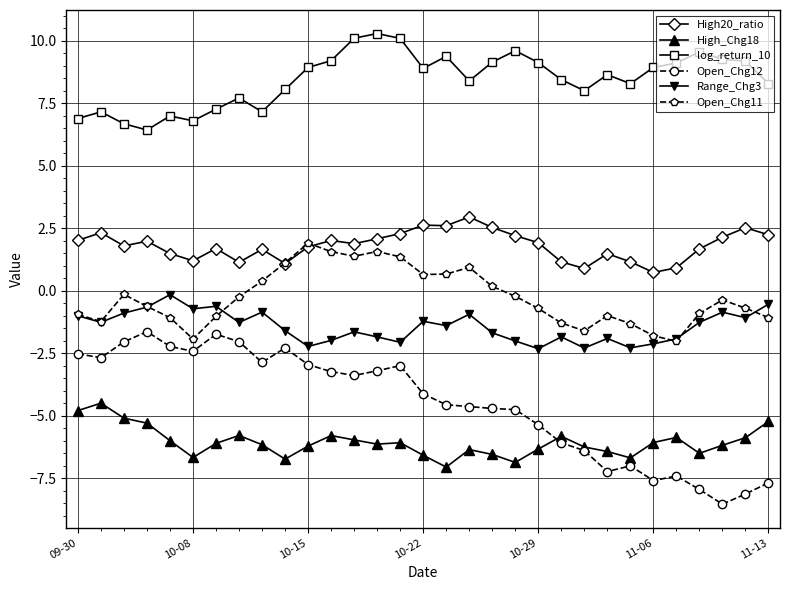

How many lines are shown in the chart?

6